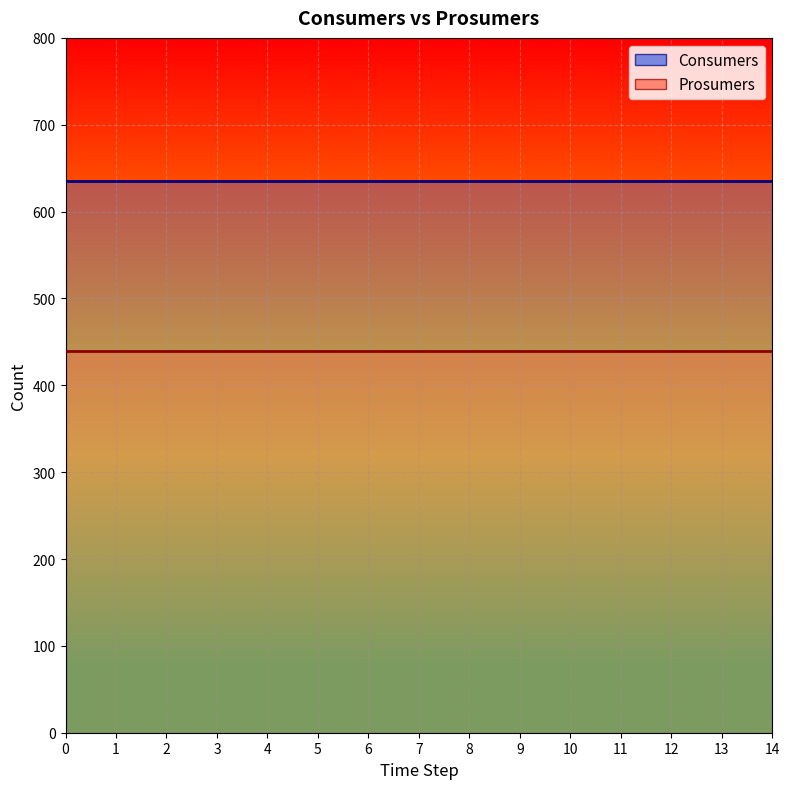

True or false: Consumers has a value of 921 at 8.

False